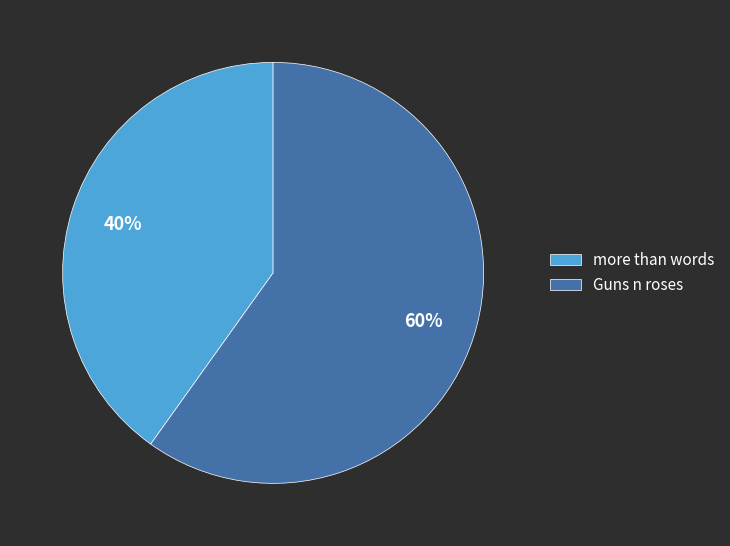

How many segments does this pie chart have?

2